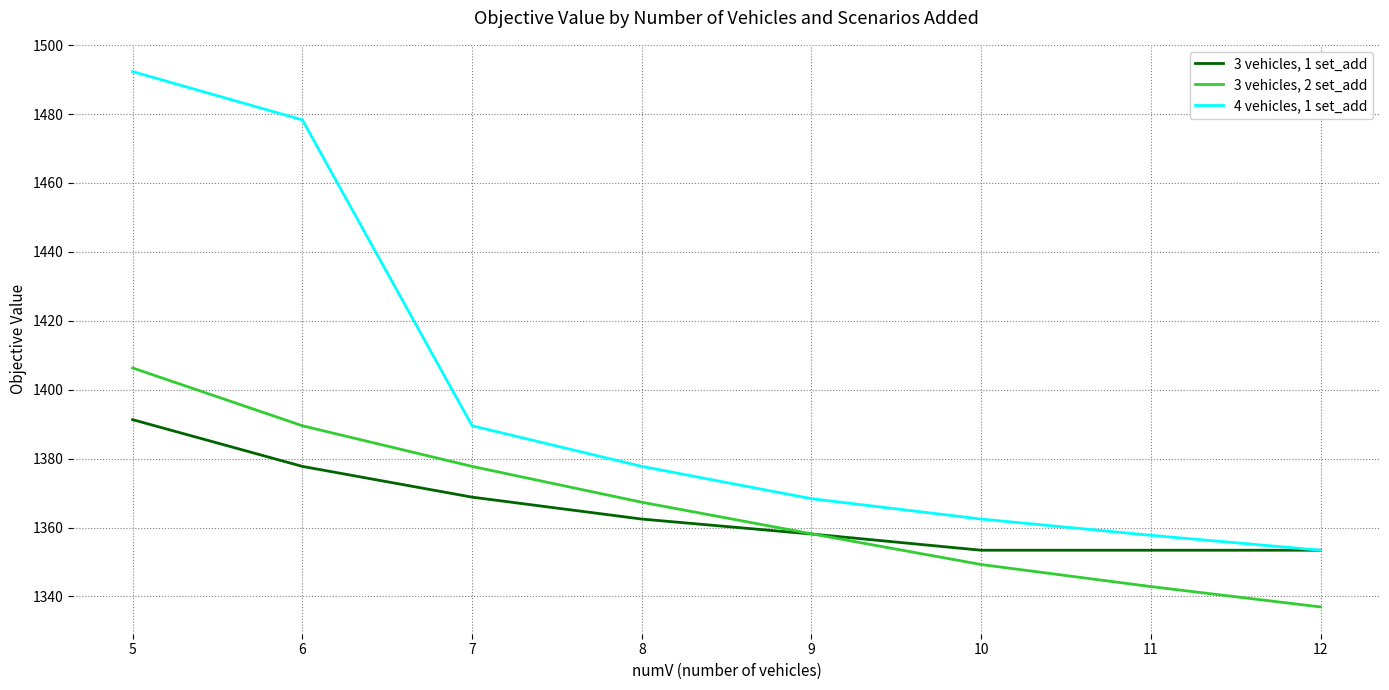

Reading left to right, what are all the values shown in this chart?

3 vehicles, 1 set_add: 1391.3	1377.7	1368.8	1362.5	1358.1	1353.4	1353.4	1353.4
3 vehicles, 2 set_add: 1406.3	1389.5	1377.7	1367.3	1358.2	1349.3	1342.9	1336.9
4 vehicles, 1 set_add: 1492.3	1478.3	1389.5	1377.7	1368.4	1362.5	1357.7	1353.4